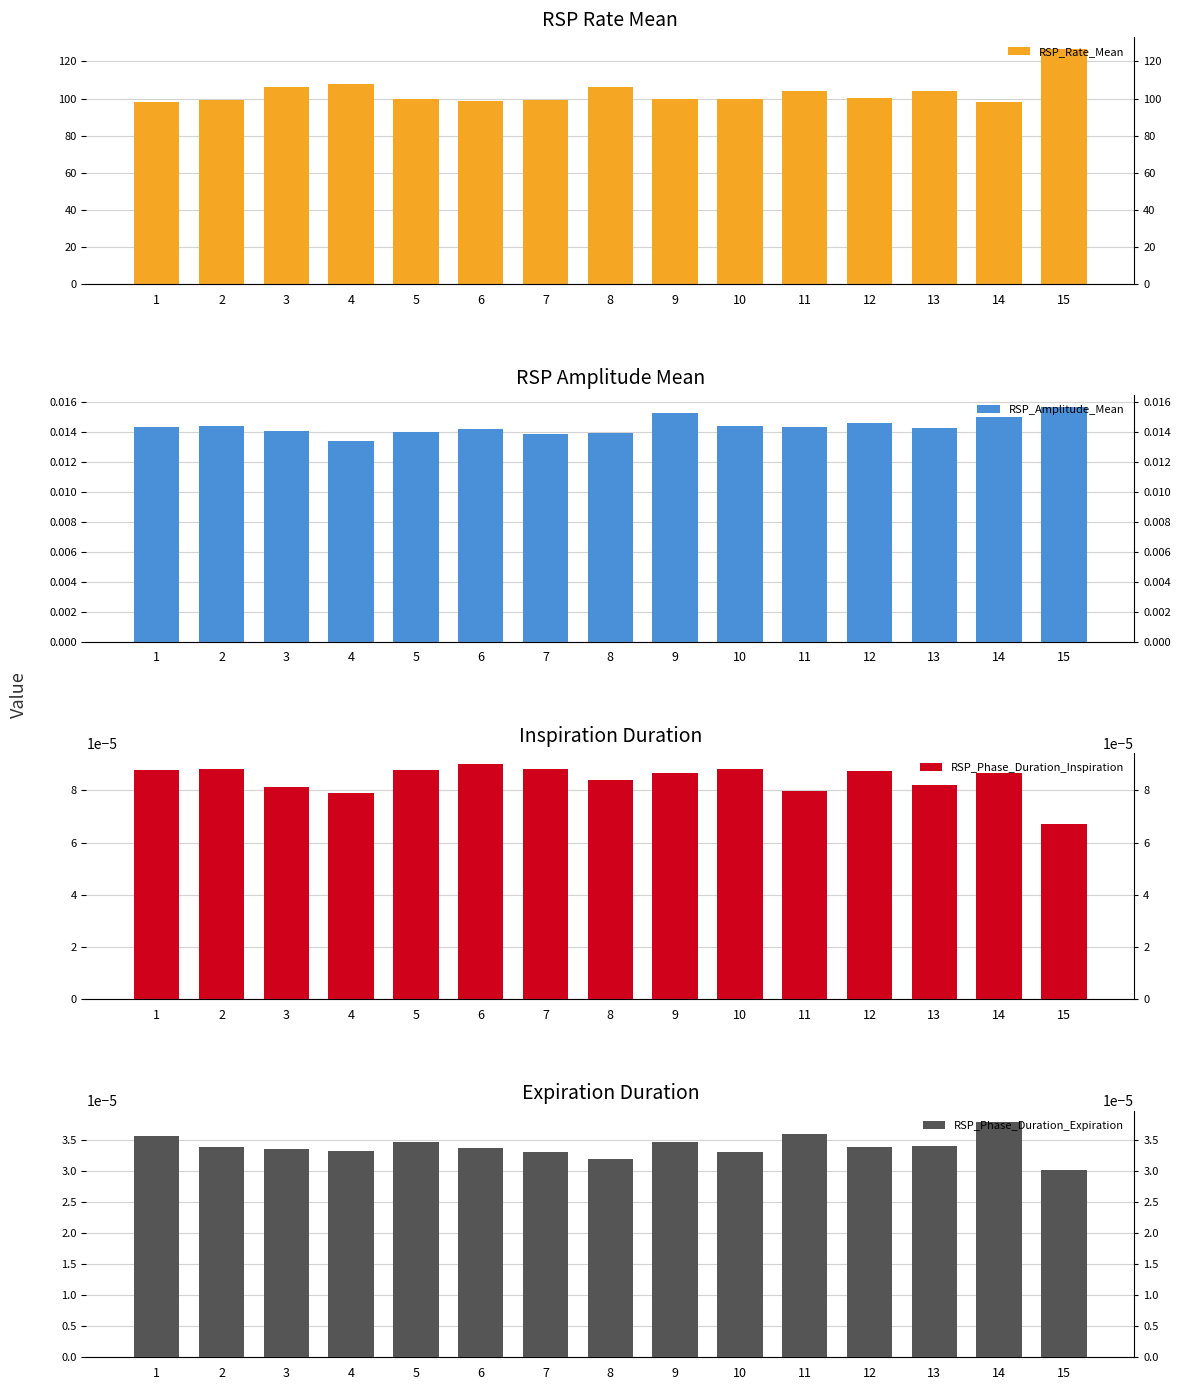

How many groups of bars are there?

15